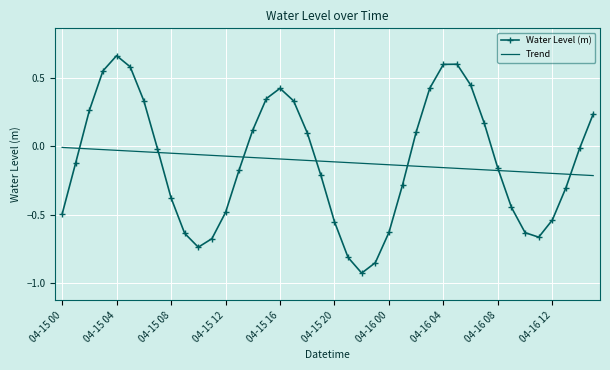

What are all the series names shown in the legend?

Water Level (m), Trend